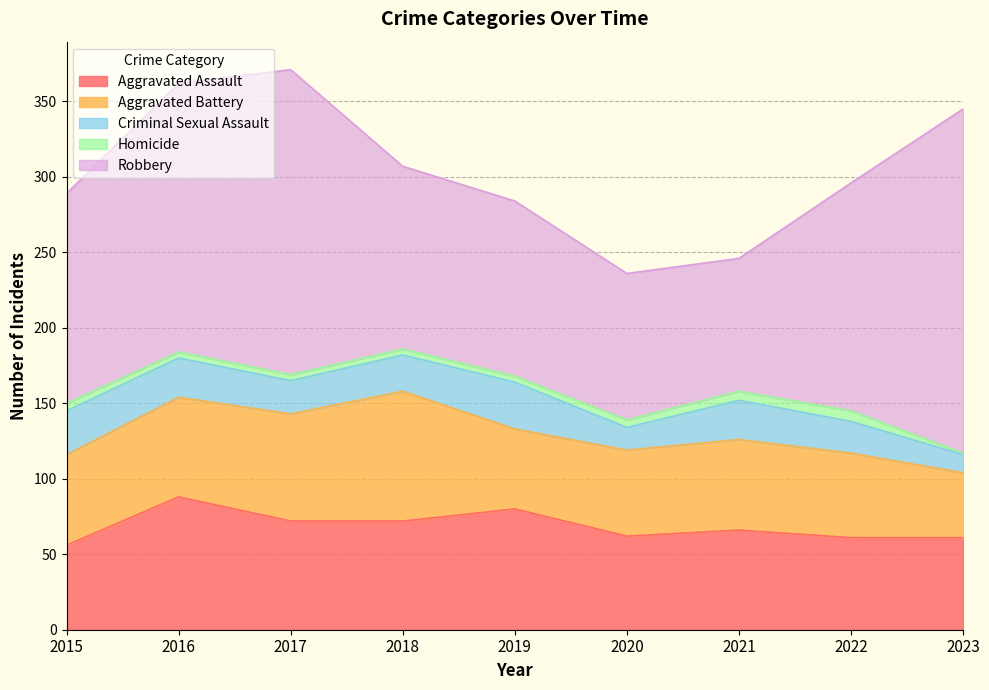

Between 2020 and 2021, which series saw the biggest shift?

Criminal Sexual Assault